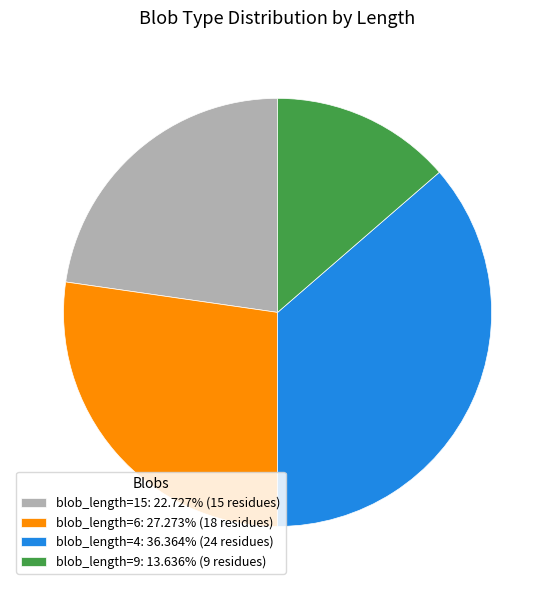

Is there any slice that represents more than half of the pie?

No